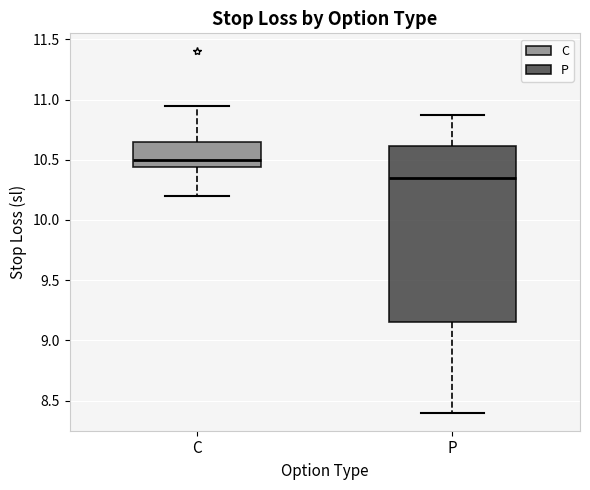

Where does the upper whisker of the box for C end on the y-axis? The values are not printed on the chart, so give them approximately, as read against the axis.

10.95